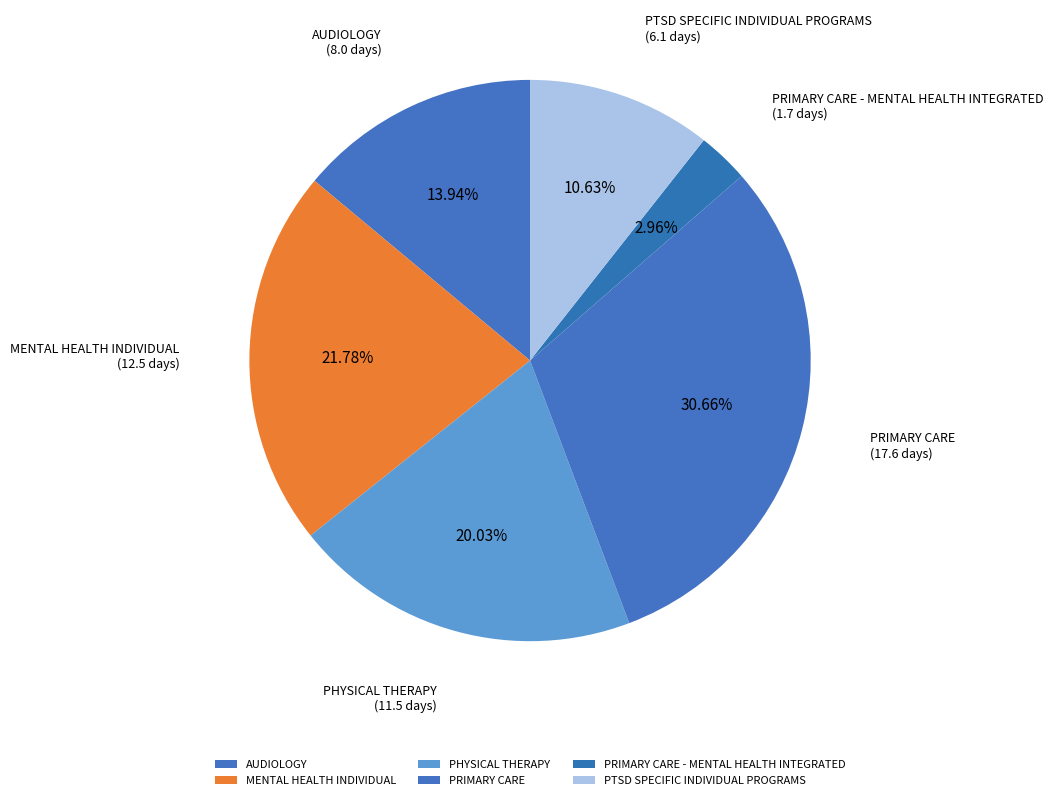

Approximately how many times larger is the value at AUDIOLOGY compared to PTSD SPECIFIC INDIVIDUAL PROGRAMS?

1.3